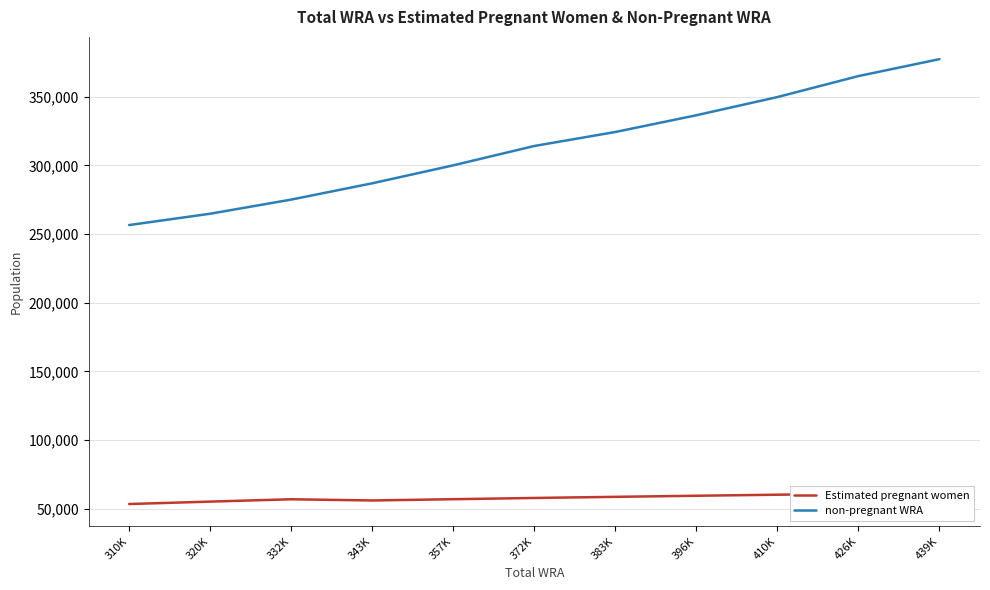

Rank the series at 332K from highest to lowest value.

non-pregnant WRA, Estimated pregnant women